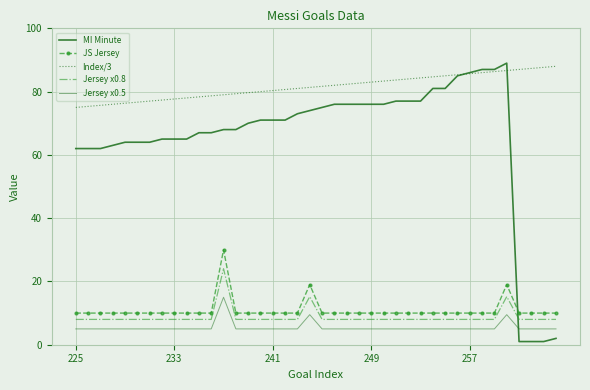

How many interior local peaks does the Jersey x0.8 series have?

3